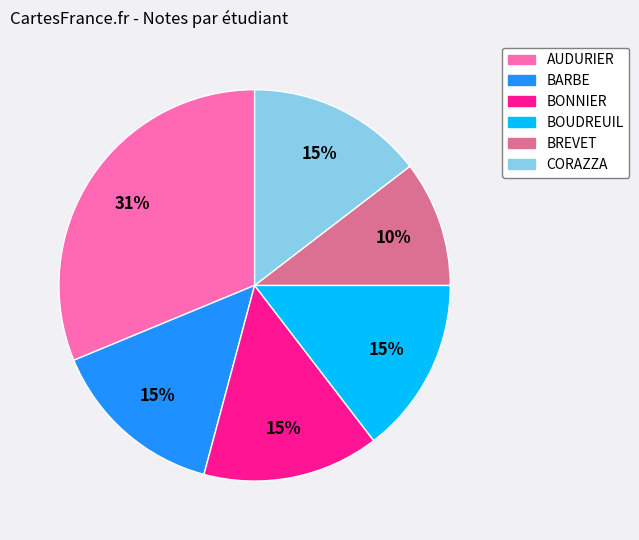

How many slices are in this pie chart?

6